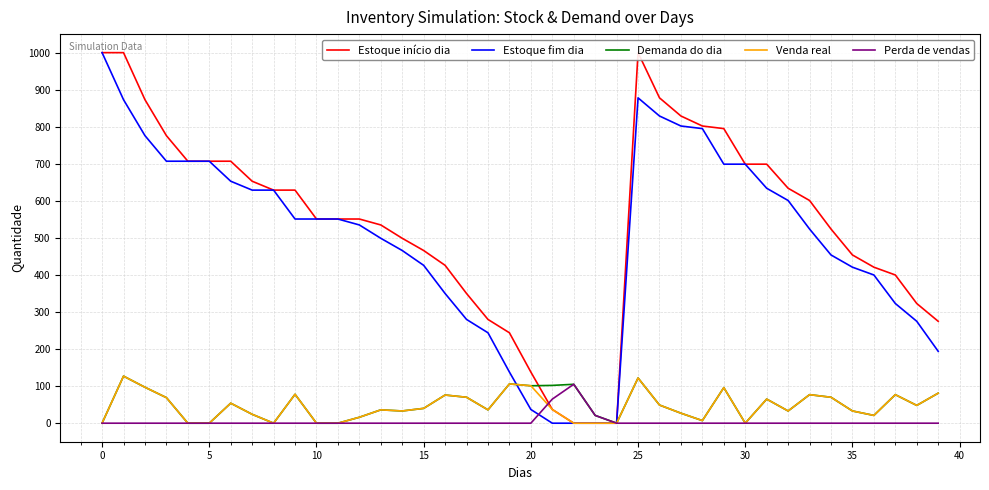

True or false: Venda real has a value of -51 at 23.

False